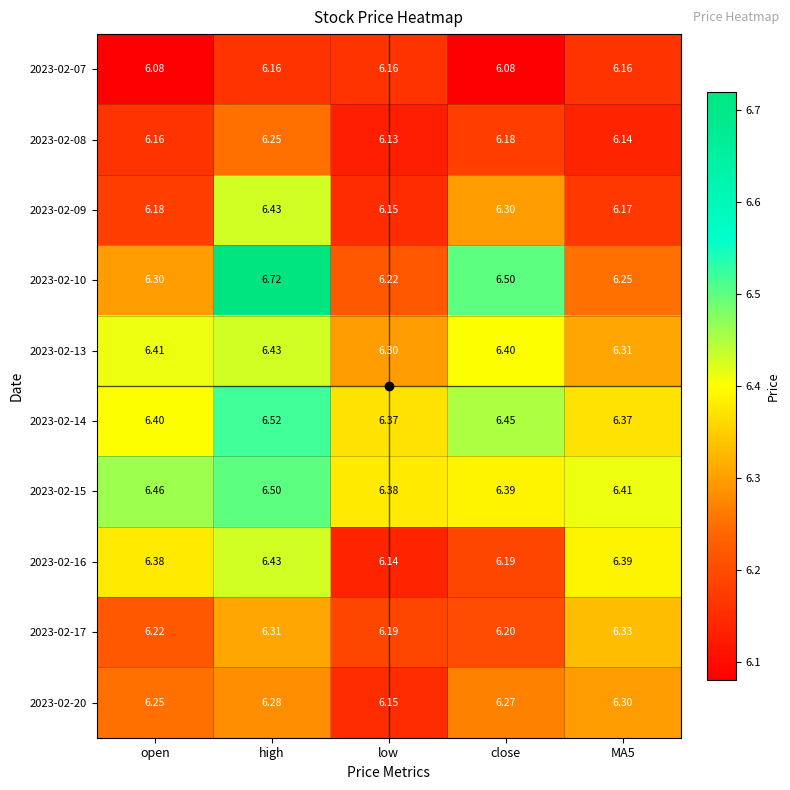

At which category is the sum across all series the highest?

high